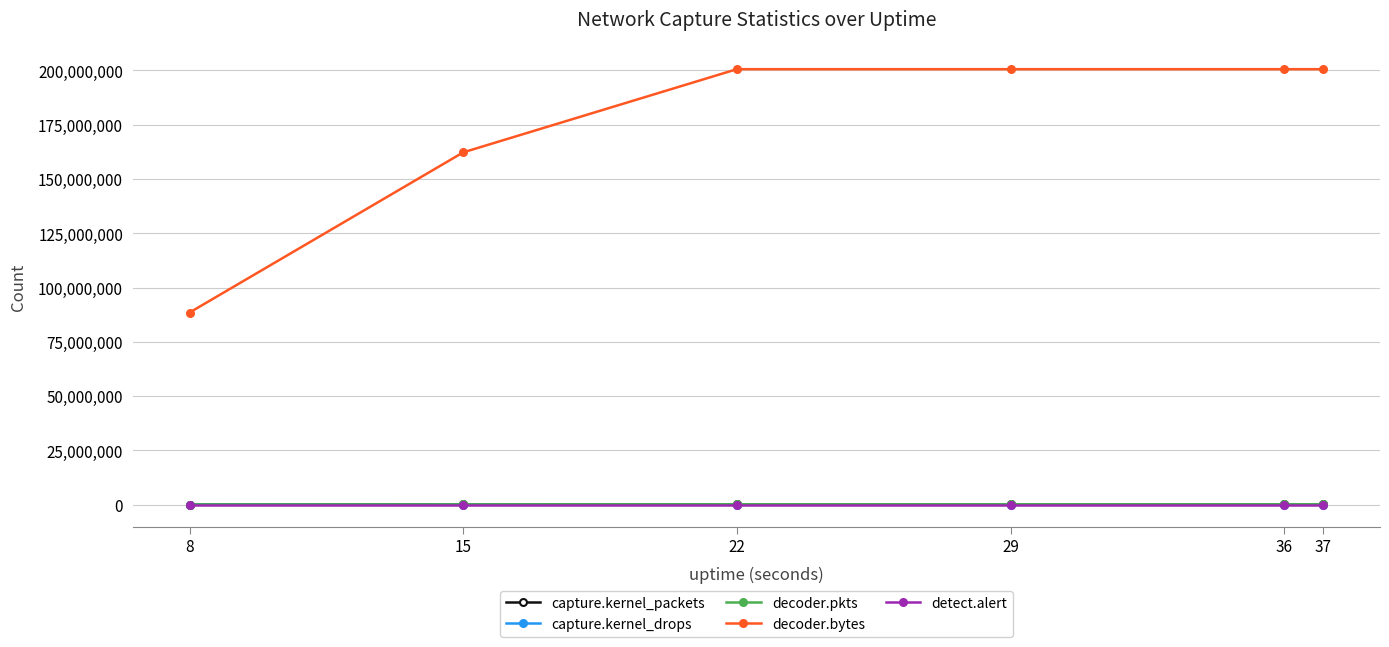

What is the maximum value shown in the chart?

200552718